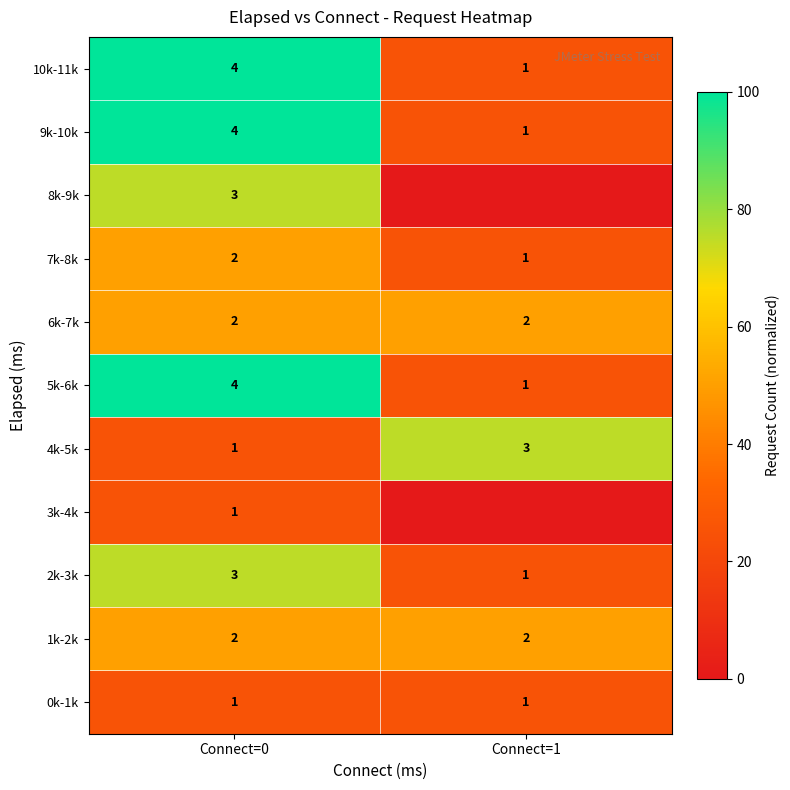

What is the spread (max minus min) of values at Connect=0?

3